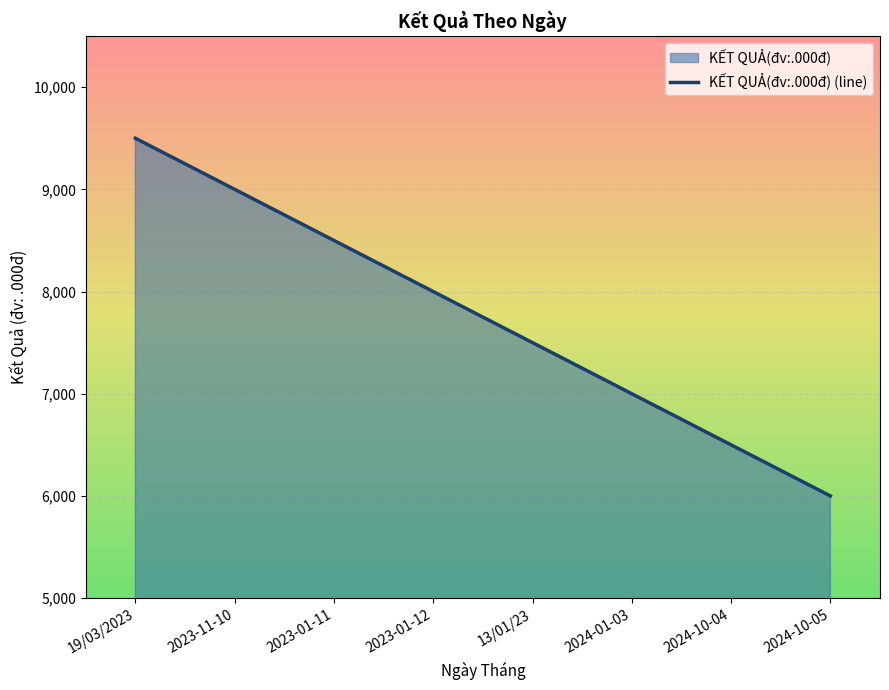

What is the label of the 2nd point from the right?

2024-10-04